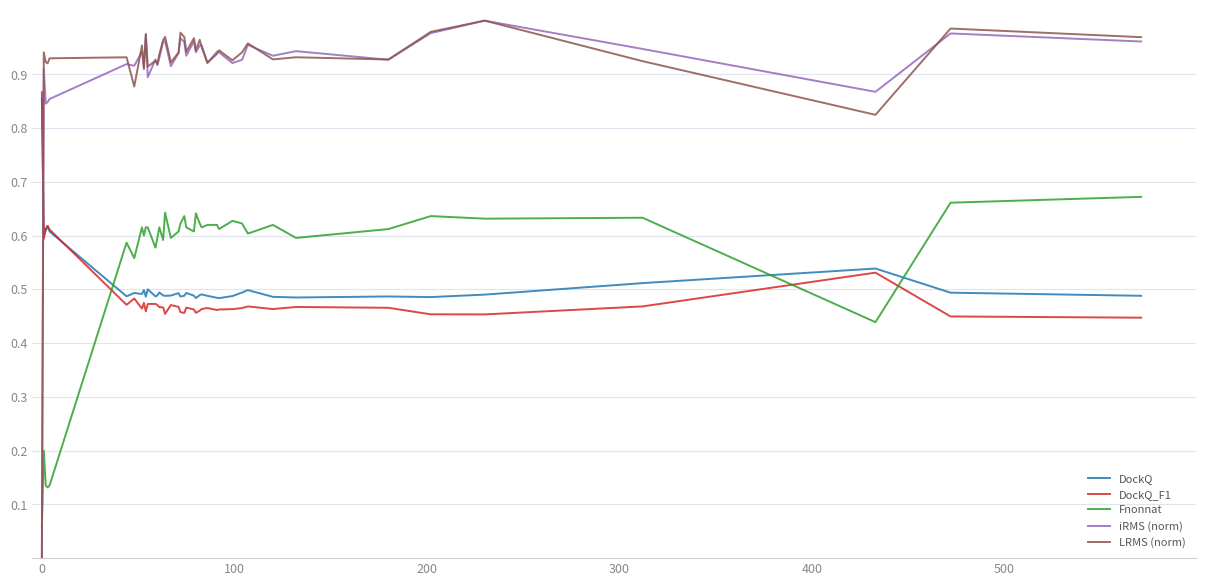

At how many categories does at least one series exceed 0?

40